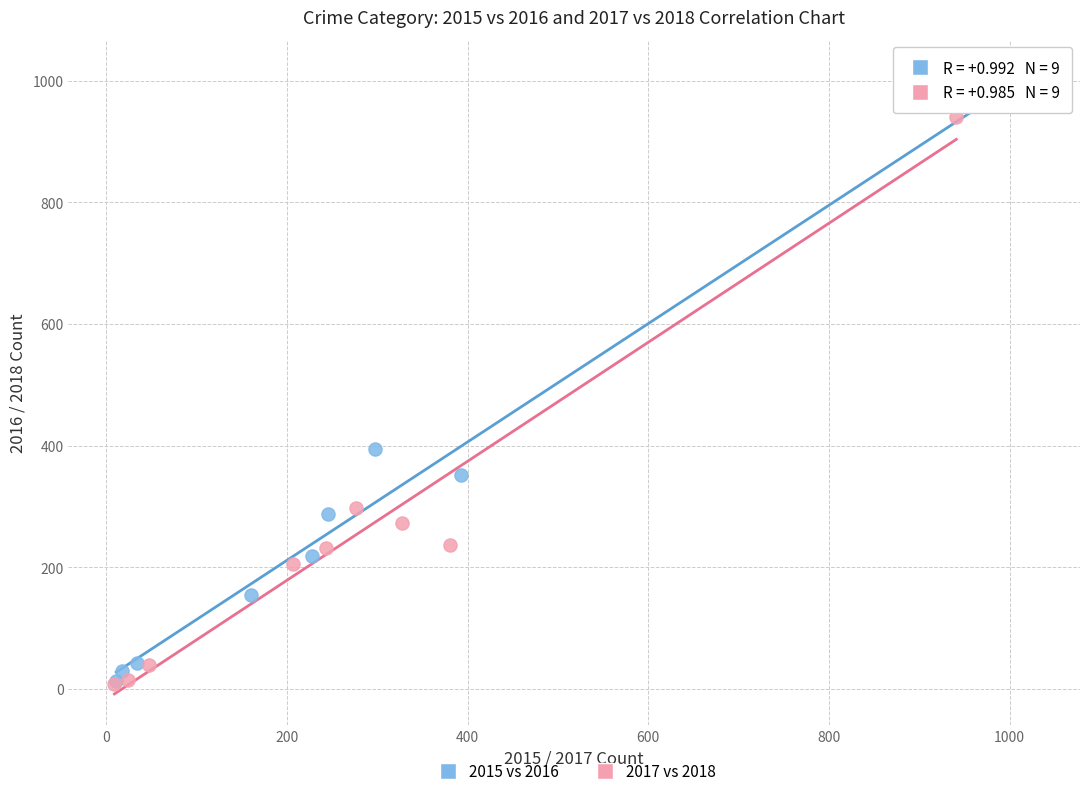

Which series contains the highest Y value?

2015 vs 2016